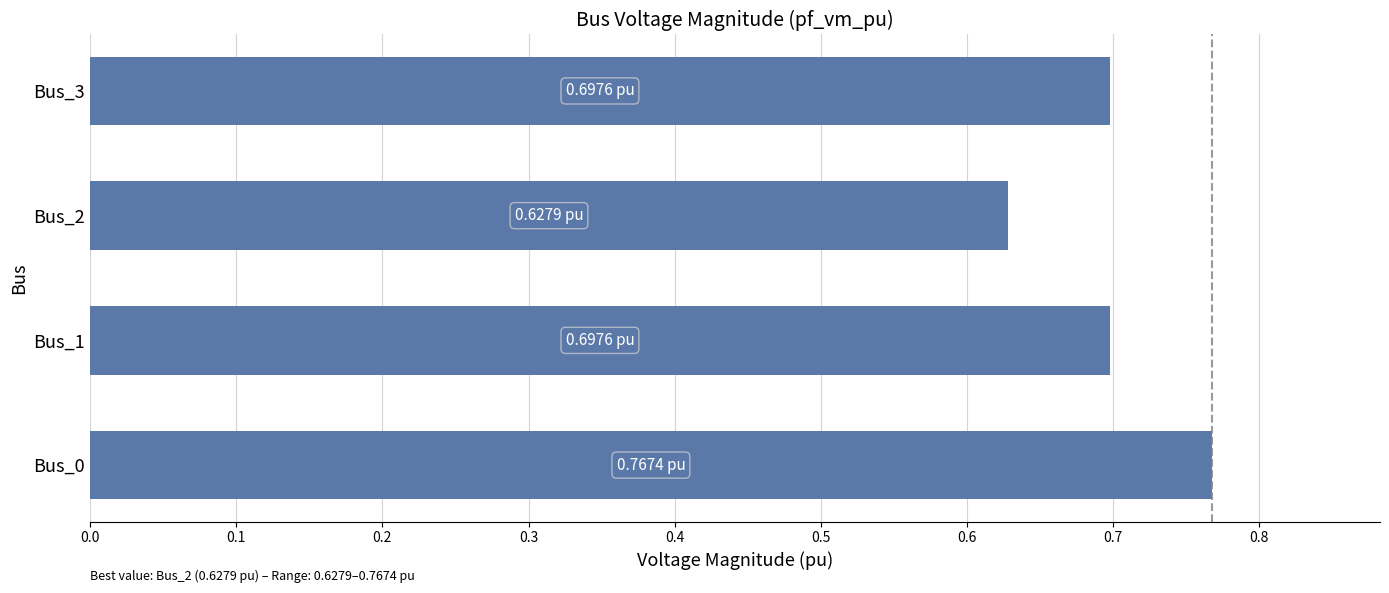

Which has a higher value, Bus_3 or Bus_0?

Bus_0